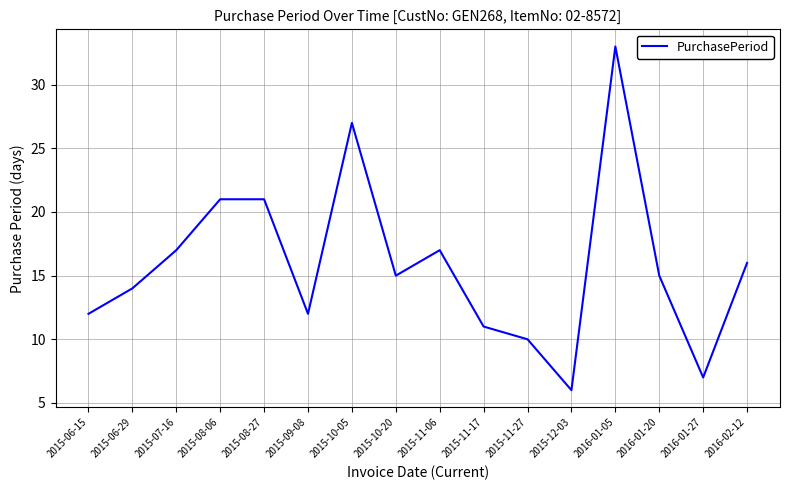

Which has a higher value, 2015-10-05 or 2015-12-03?

2015-10-05